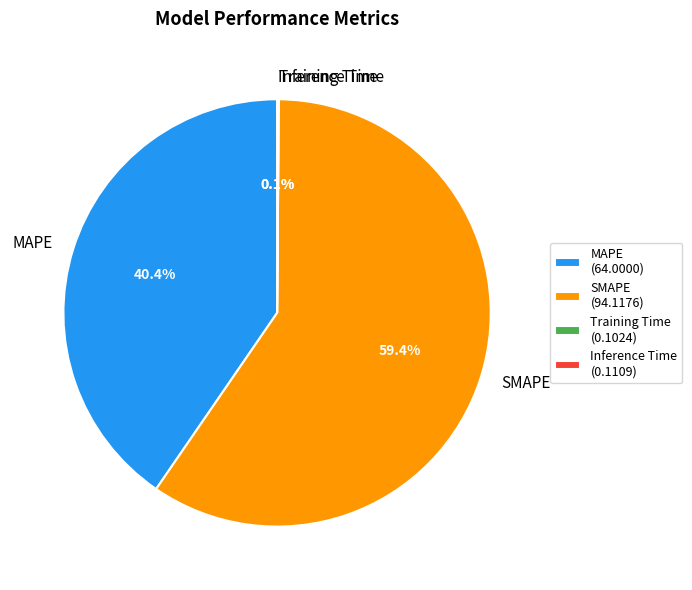

To the nearest percent, what portion does SMAPE represent?

59%